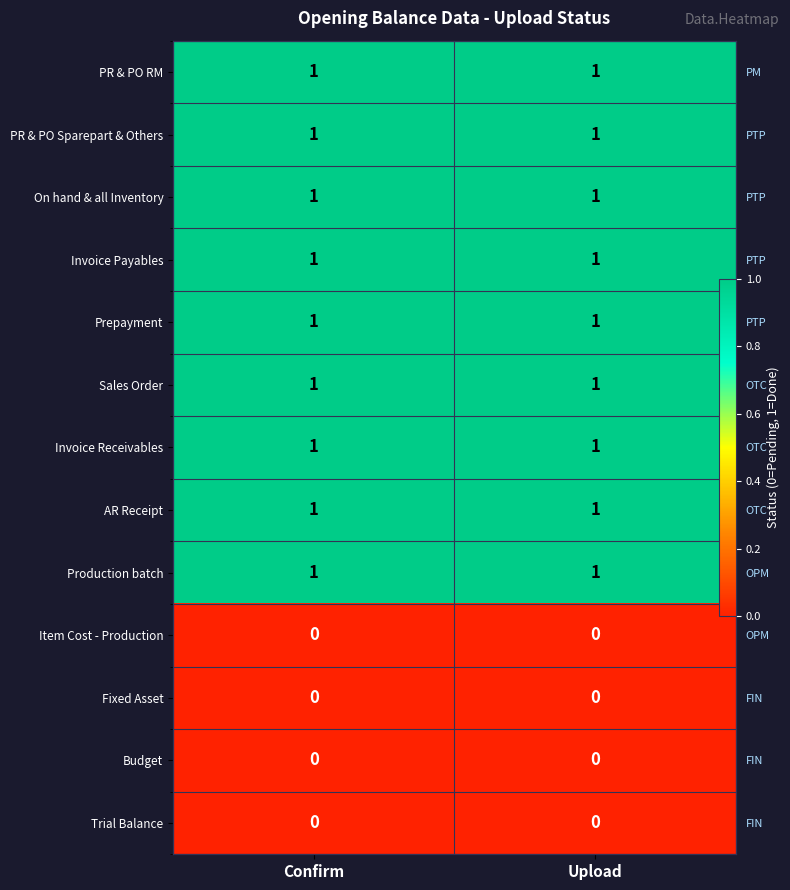

At Confirm, list the series in order from smallest to largest.

Item Cost - Production, Fixed Asset, Budget, Trial Balance, PR & PO RM, PR & PO Sparepart & Others, On hand & all Inventory, Invoice Payables, Prepayment, Sales Order, Invoice Receivables, AR Receipt, Production batch